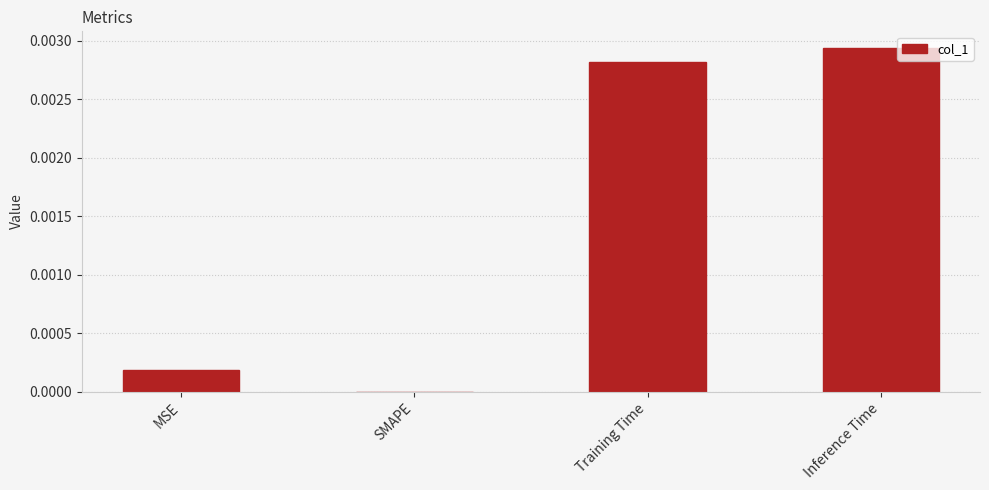

Which label corresponds to the largest value in the chart?

Inference Time